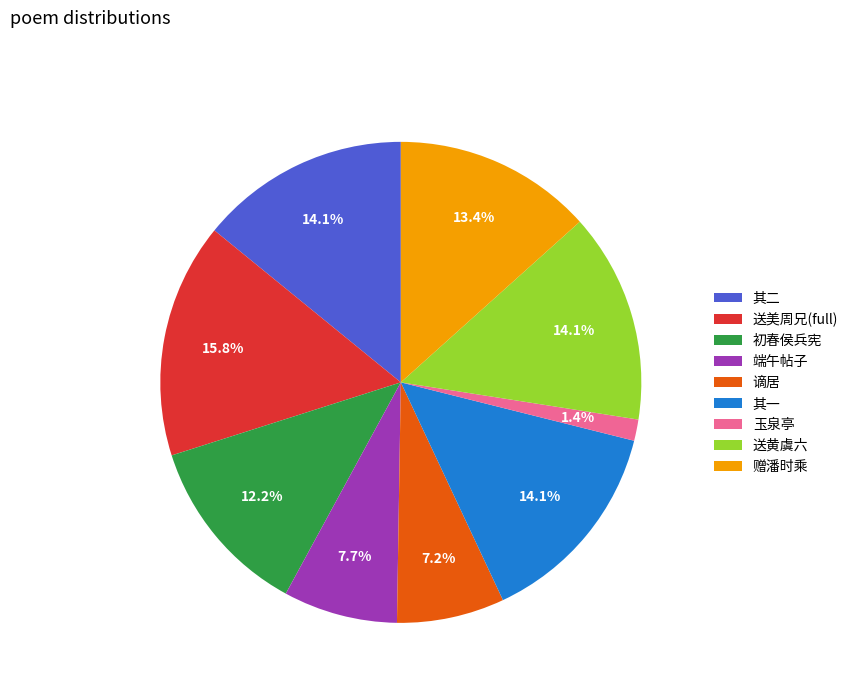

Which category has the smallest portion of the pie?

玉泉亭